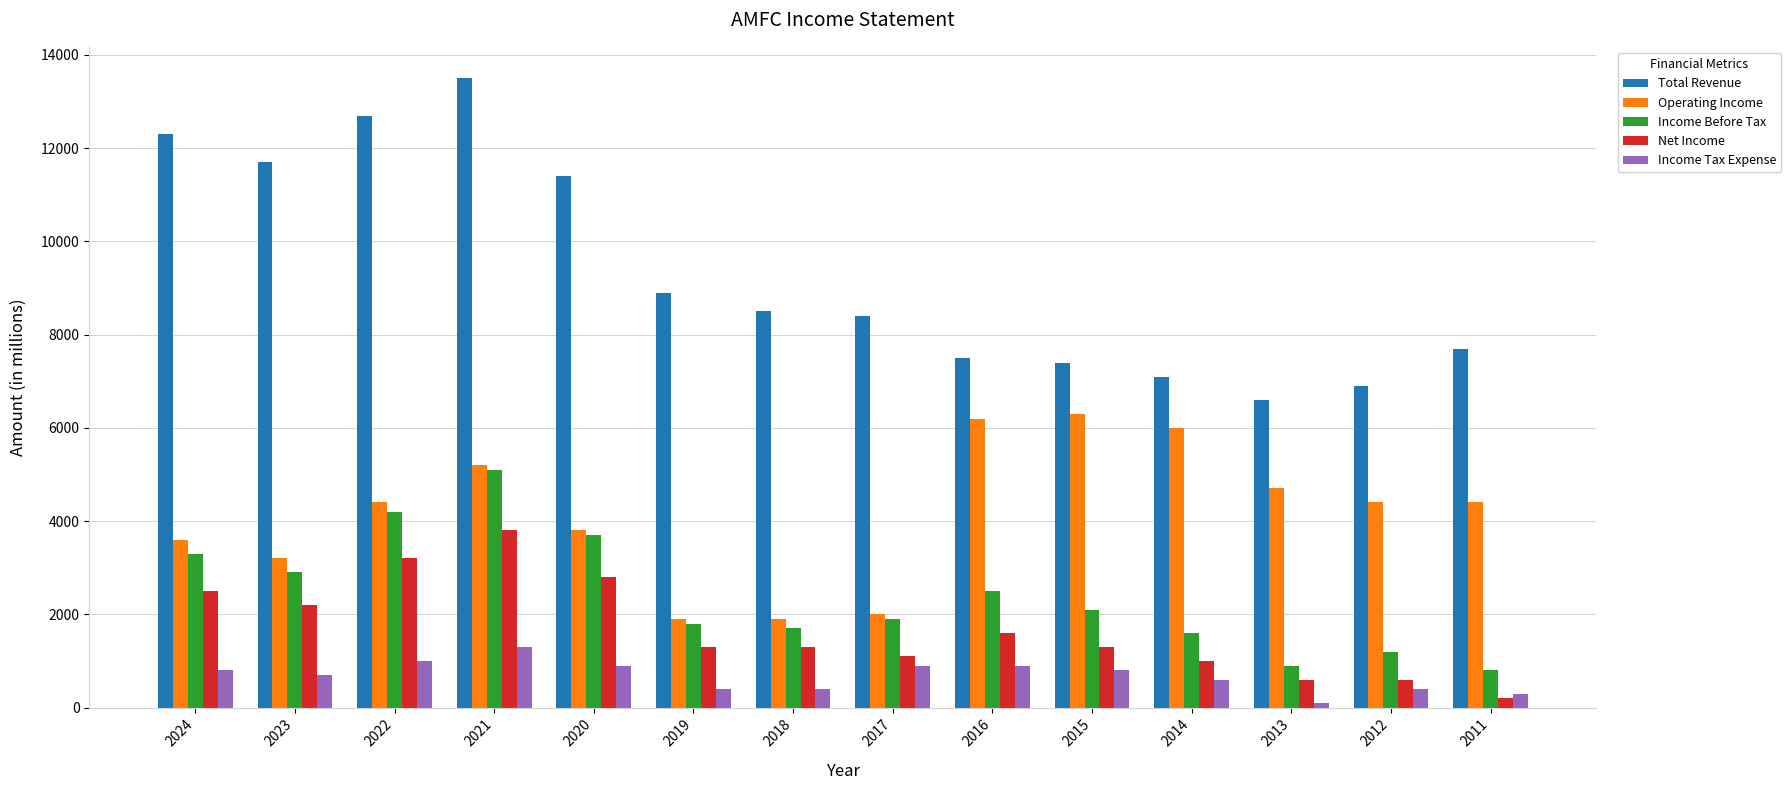

Does the chart contain stacked bars?

No